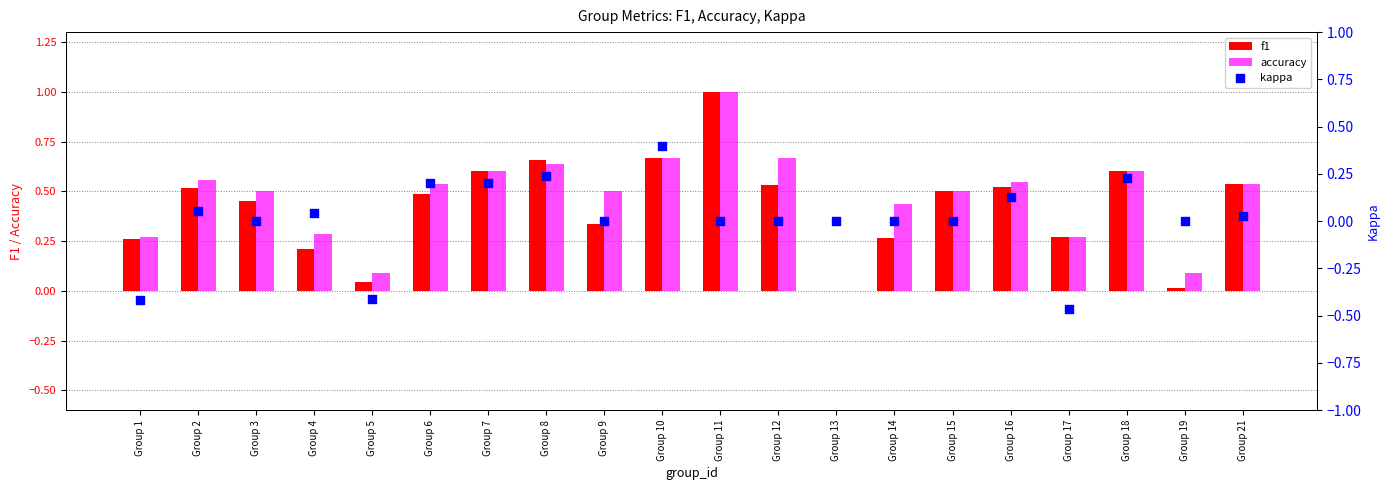

Which series reaches the maximum Y coordinate?

f1